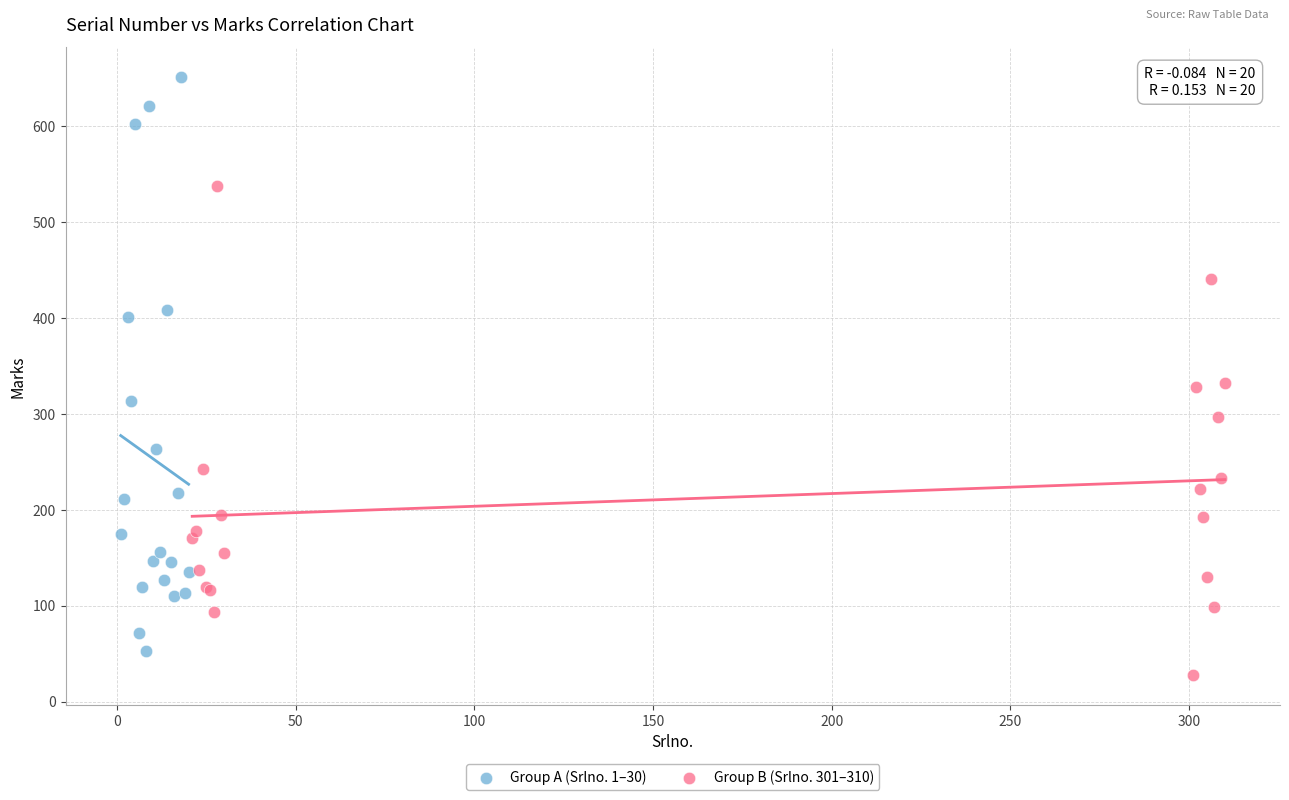

What are all the series names shown in the legend?

Group A (Srlno. 1–30), Group B (Srlno. 301–310)